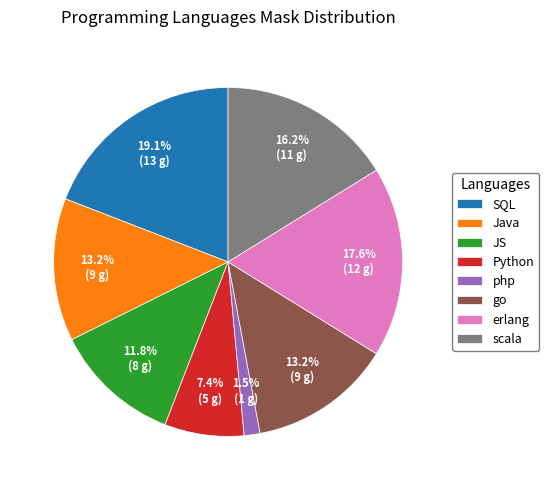

To the nearest percent, what is the average slice percentage?

12%